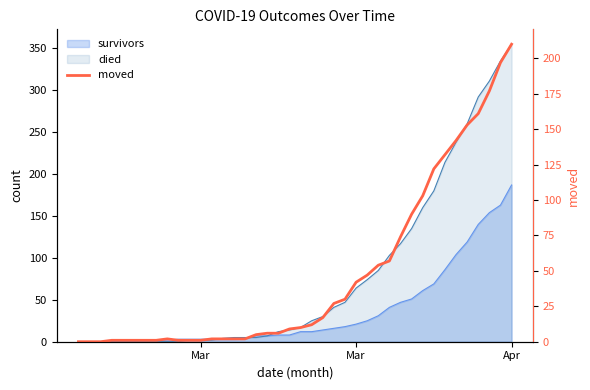

Reading right to left, extract all data points from this chart.

210	197	177	161	153	142	132	122	103	90	74	57	54	47	42	30	27	17	12	10	9	6	6	5	2	2	2	2	1	1	1	2	1	1	1	1	1	0	0	0